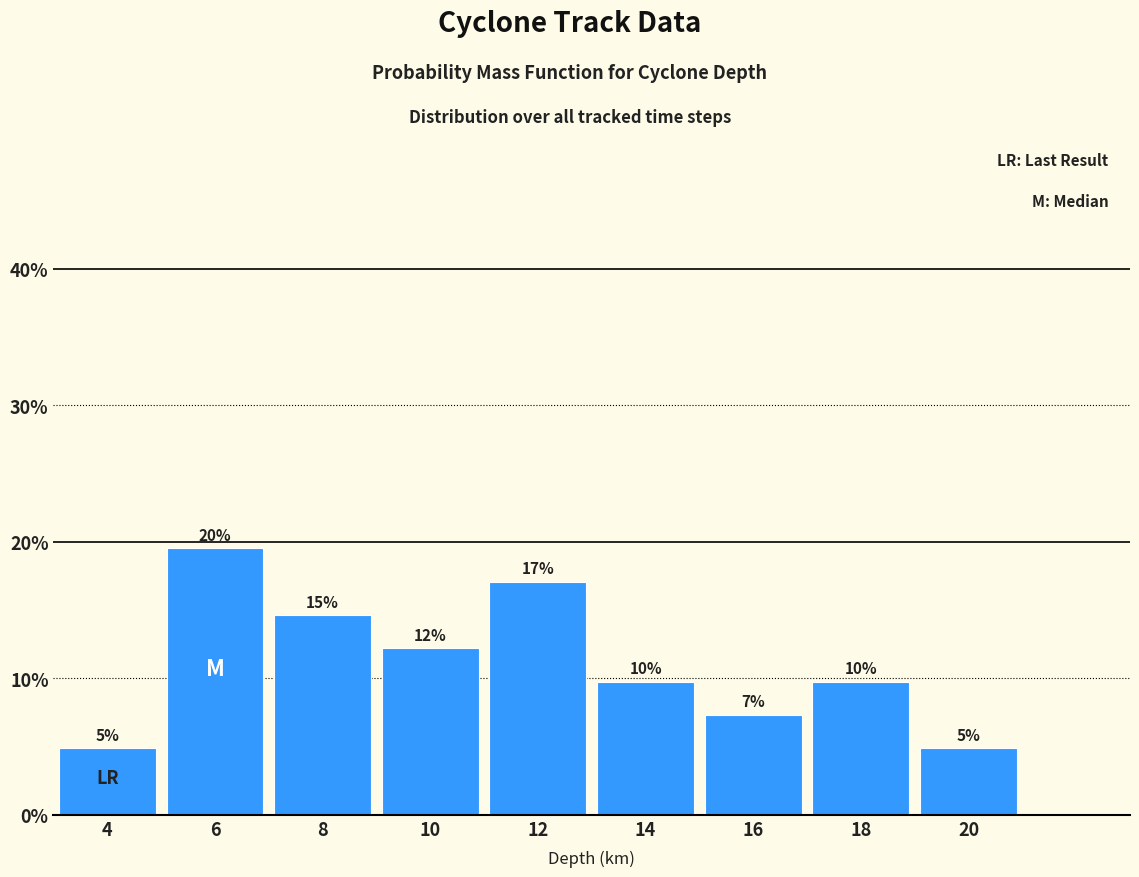

Are the bars horizontal?

No